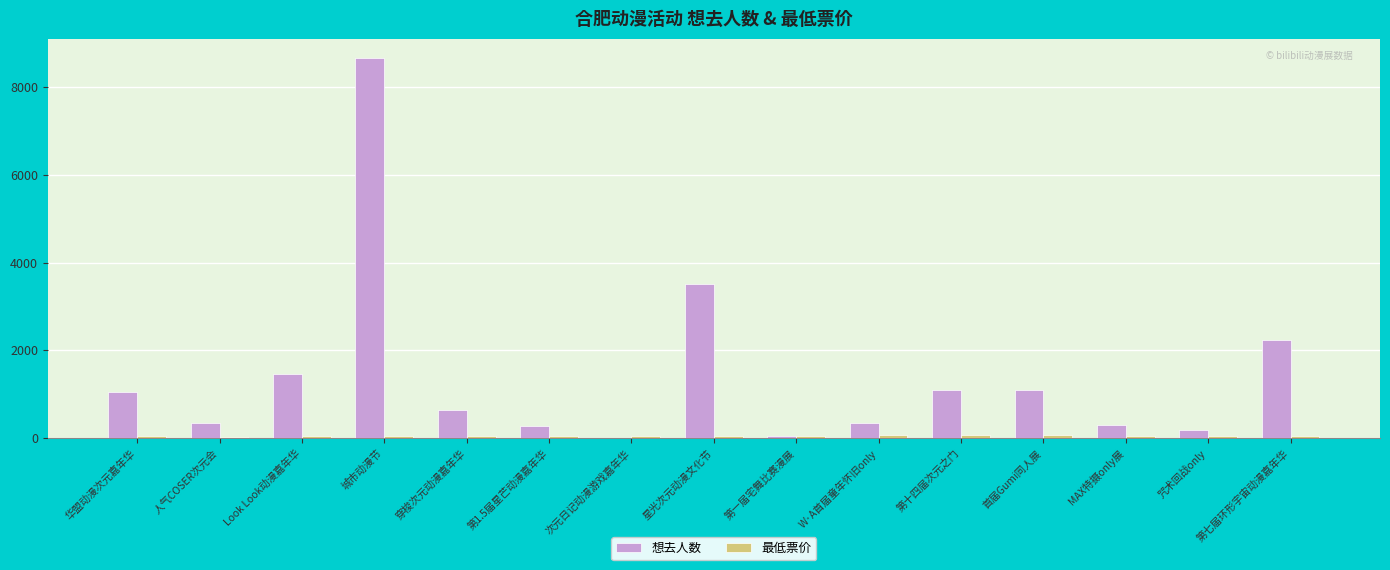

At which category is the sum across all series the highest?

城市动漫节